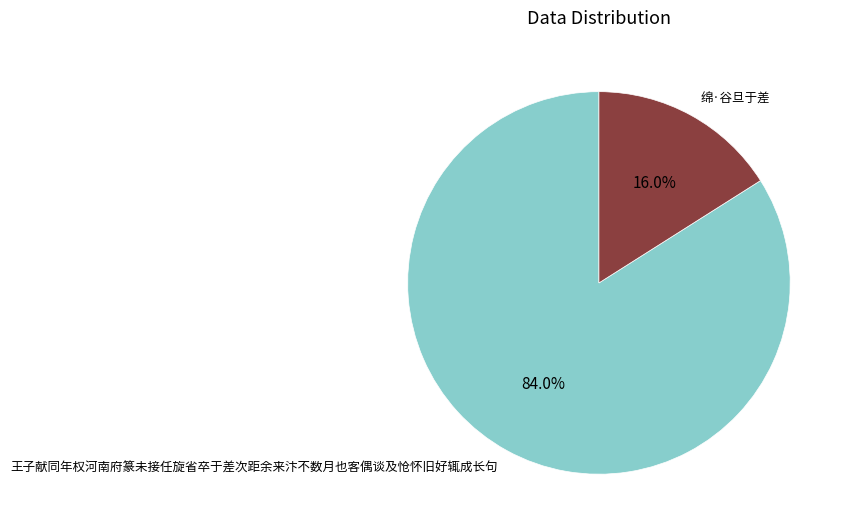

Combined, do 王子献同年权河南府篆未接任旋省卒于差次距余来汴不数月也客偶谈及怆怀旧好辄成长句 and 绵·谷旦于差 account for over 50%?

Yes